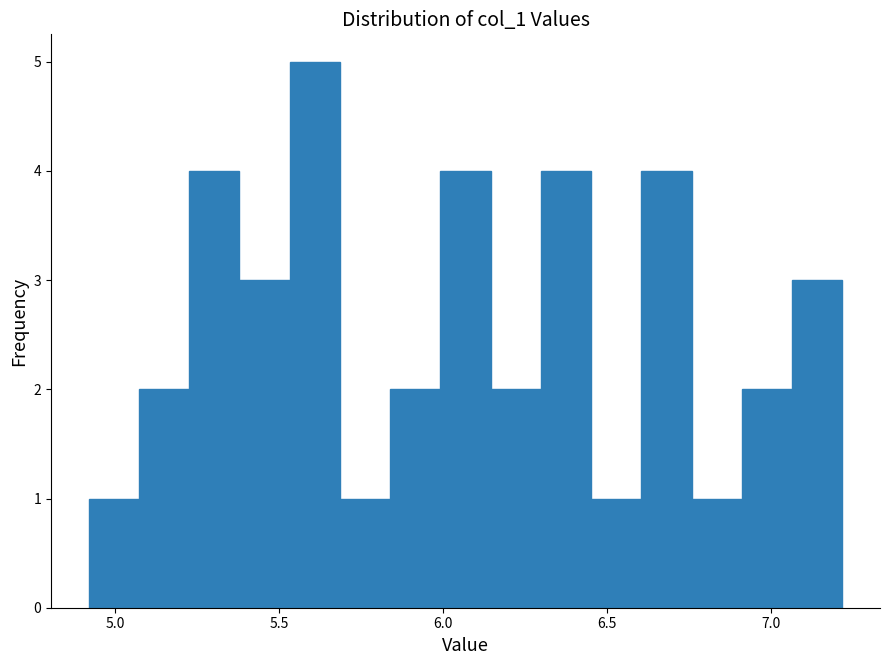

Around what value on the x-axis is the tallest bar? Give the approximate position of its centre, as read against the axis.

5.60